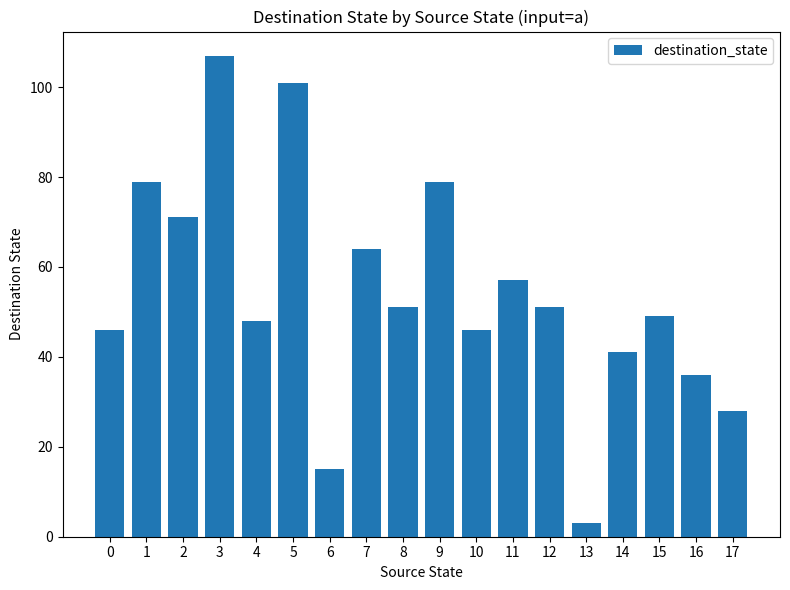

At which label is the value closest to 55?

11